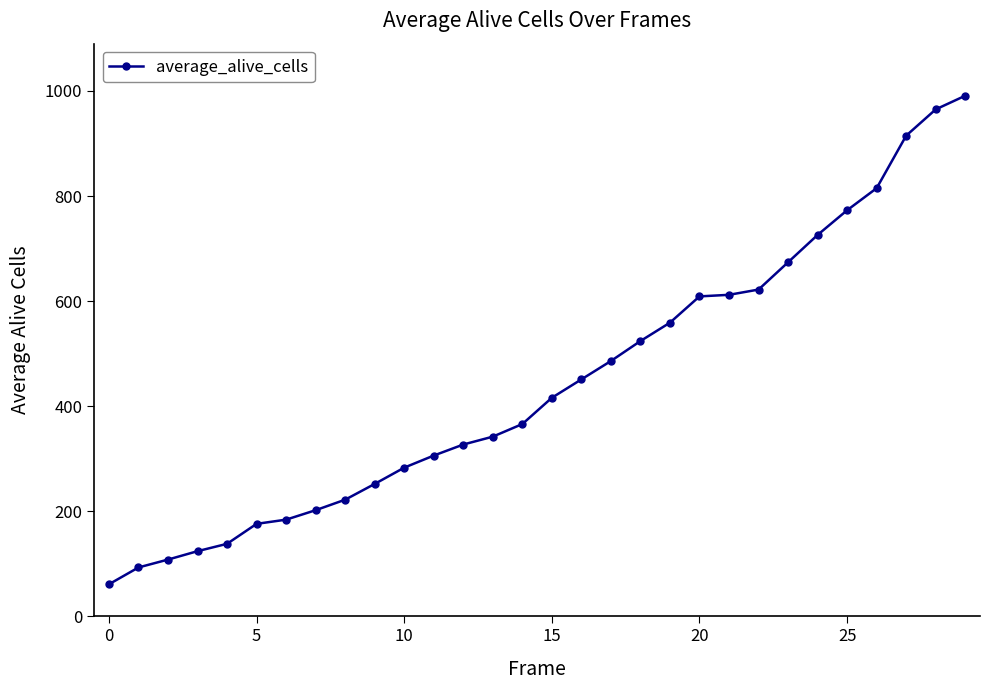

What is the value of the 2nd point from the left?

93